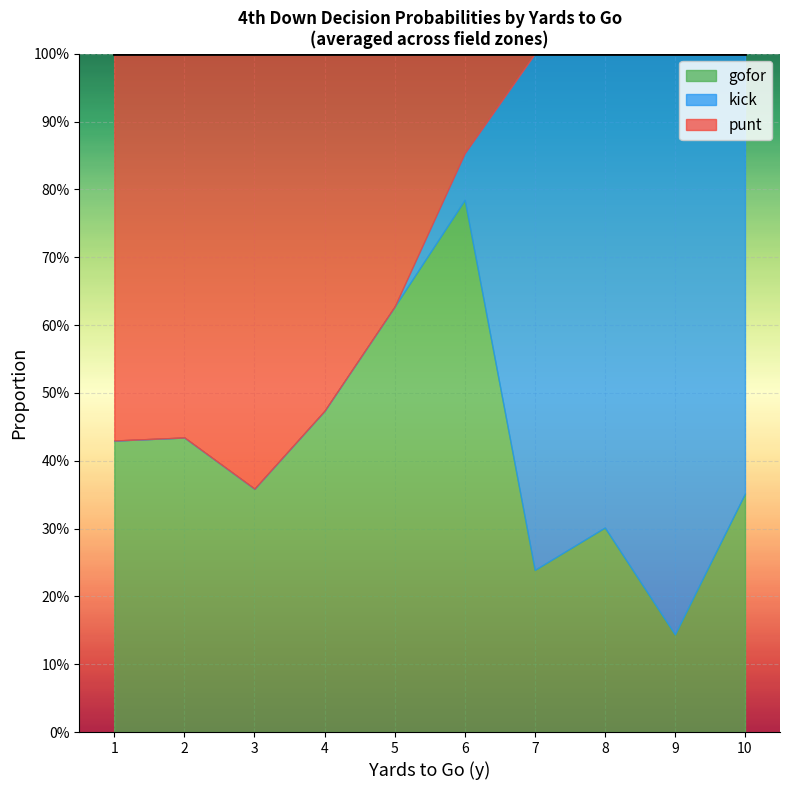

What are all the series names shown in the legend?

gofor, kick, punt